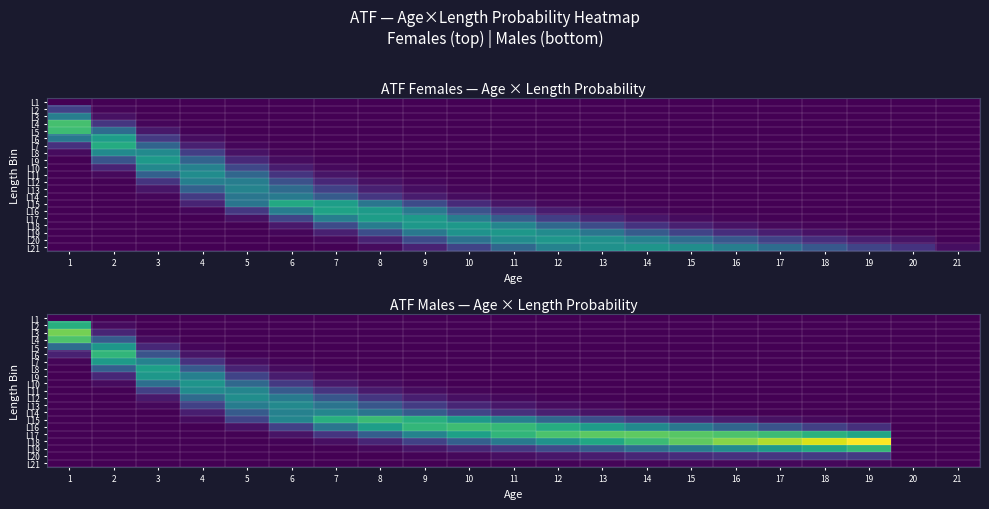

How many values in the L12 series exceed 0?

15